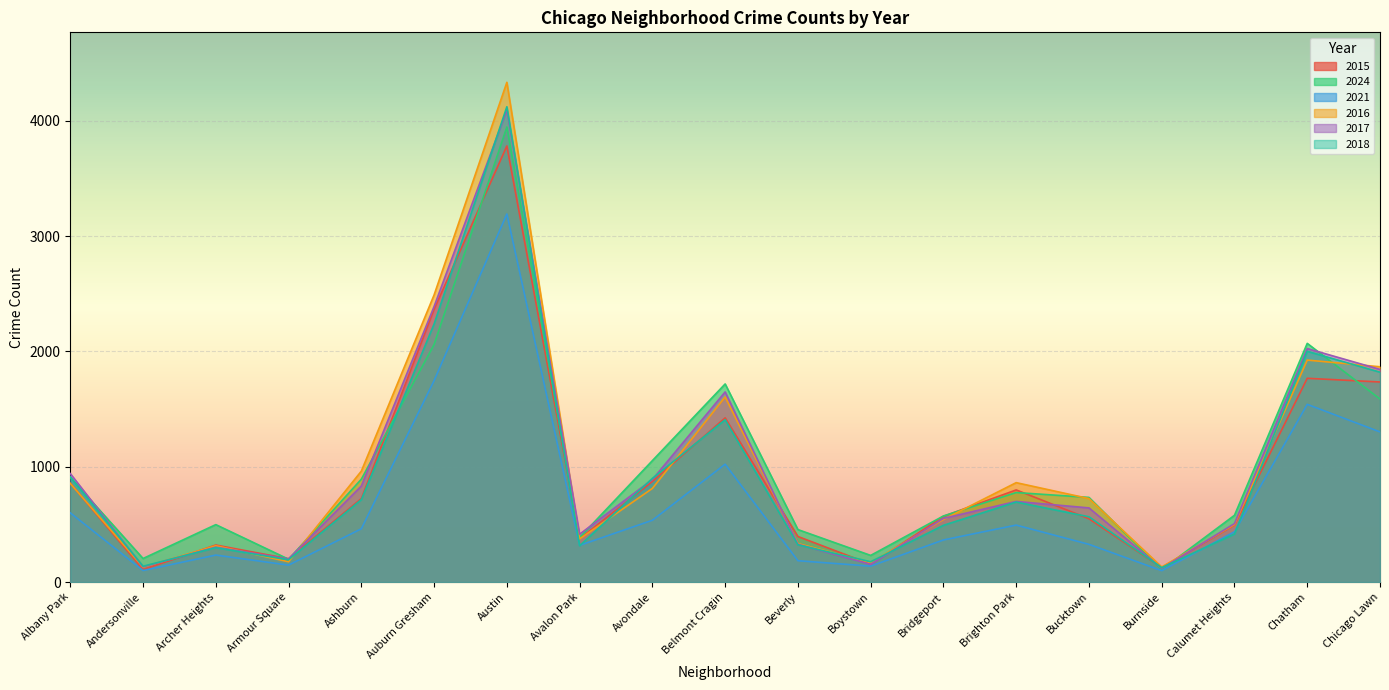

Which series has the largest range (max minus min)?

2016